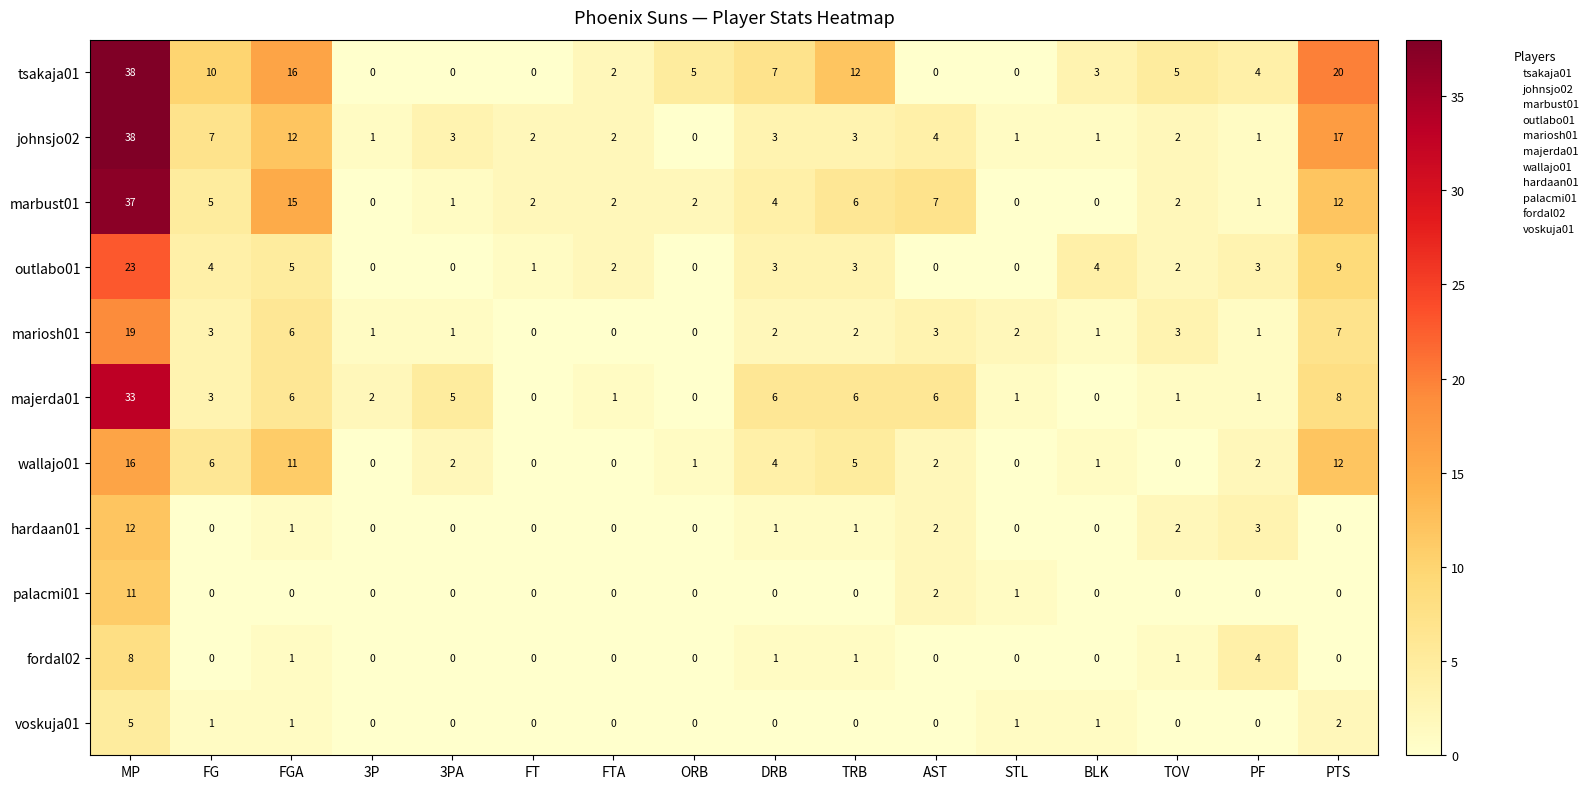

How many categories are shown in the chart?

16